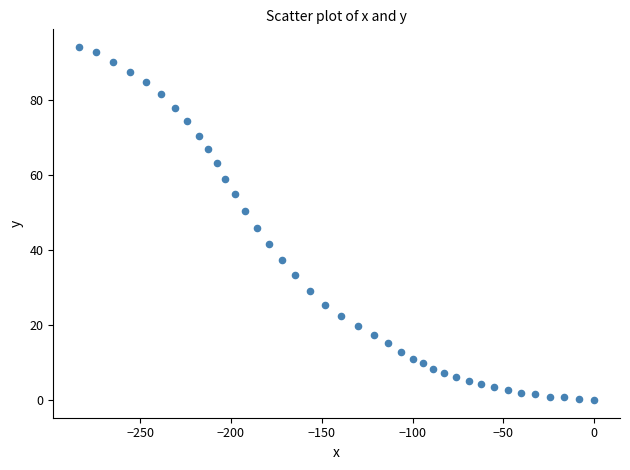

What is the range of X values (max minus min)?

283.6